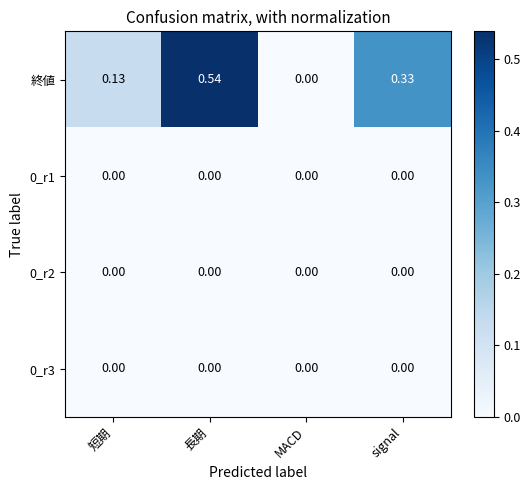

Which series has the largest total across all categories?

終値